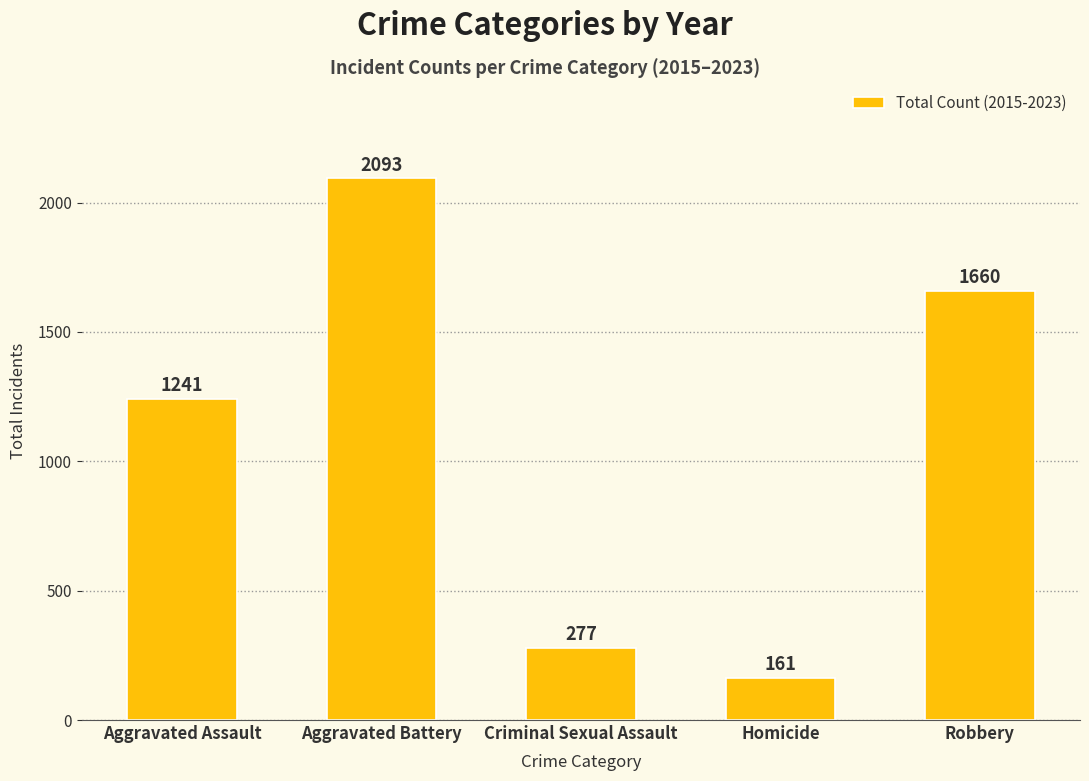

Which category has the highest value across all series?

Aggravated Battery